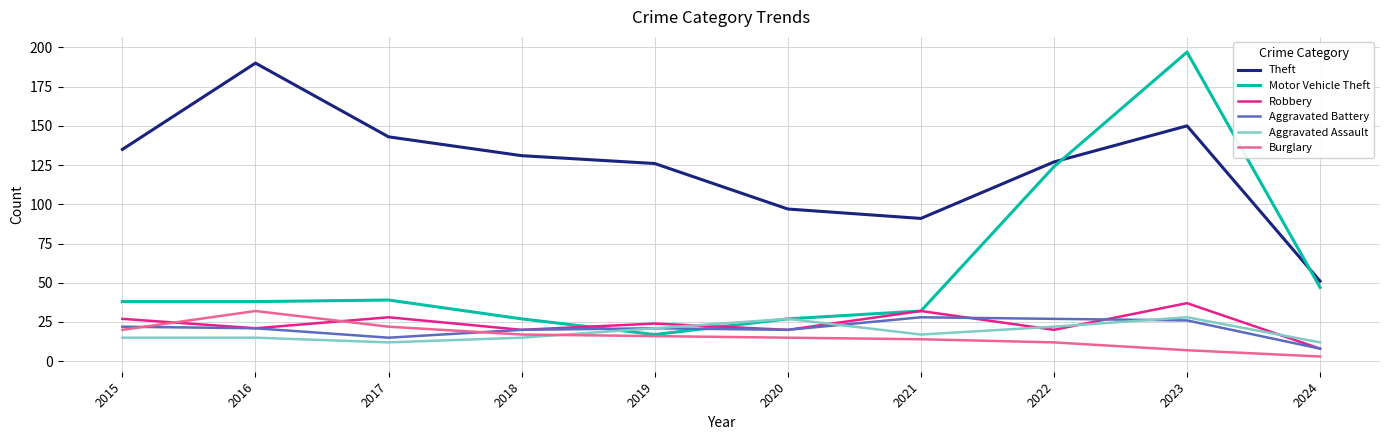

Which series has the widest spread of values?

Motor Vehicle Theft